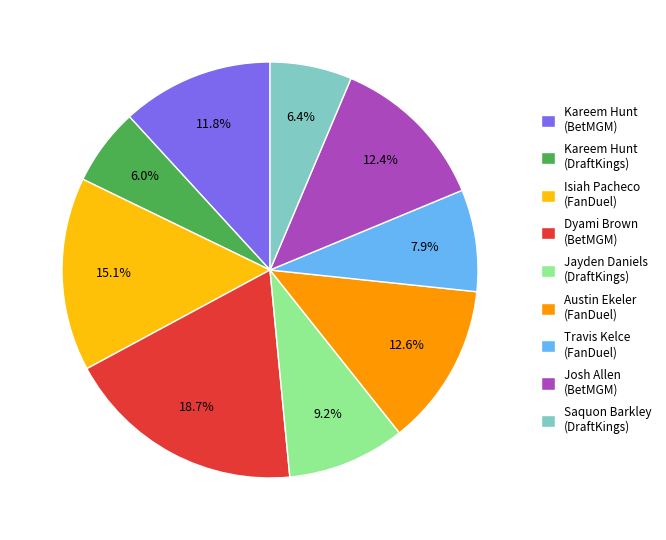

What portion of the pie excludes Kareem Hunt (DraftKings)?

94.0%